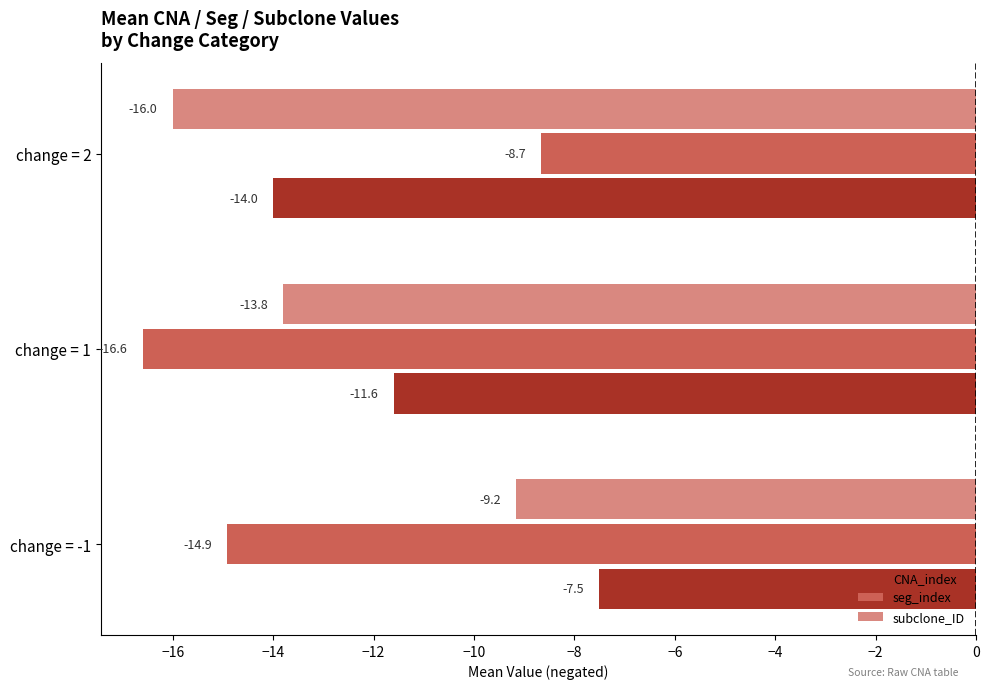

Where is seg_index nearest to the value -12?

change = -1